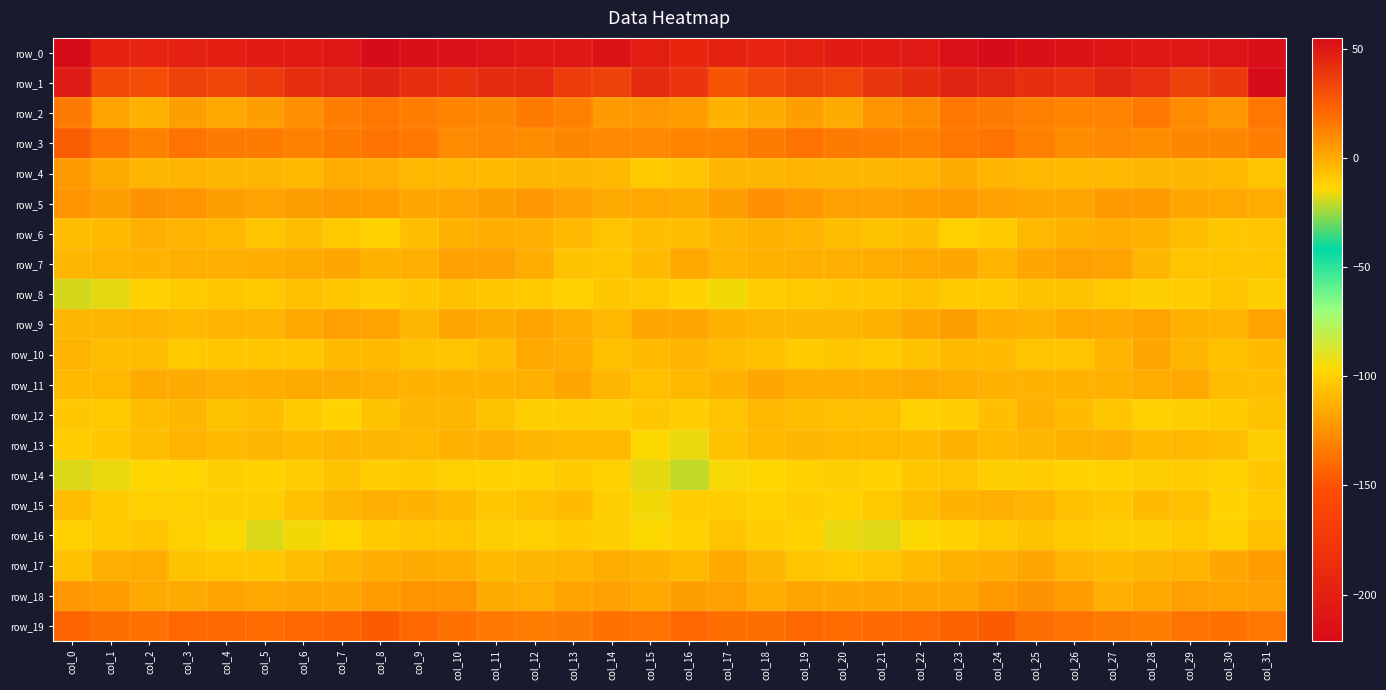

Between col_11 and col_21, which is larger?

col_21